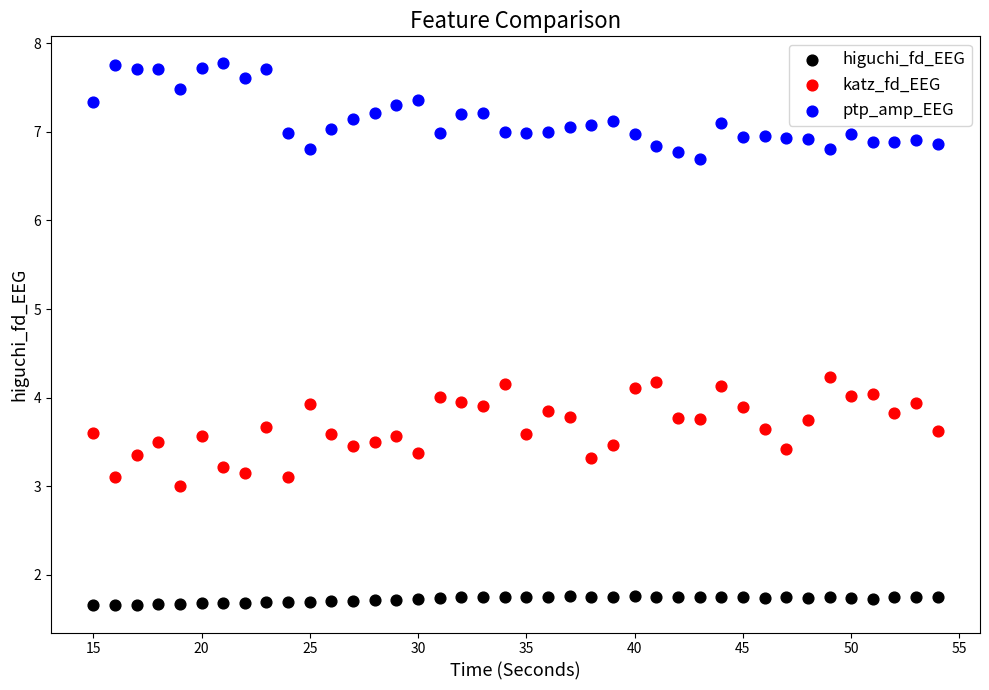

Which series has the largest Y range (max minus min)?

katz_fd_EEG